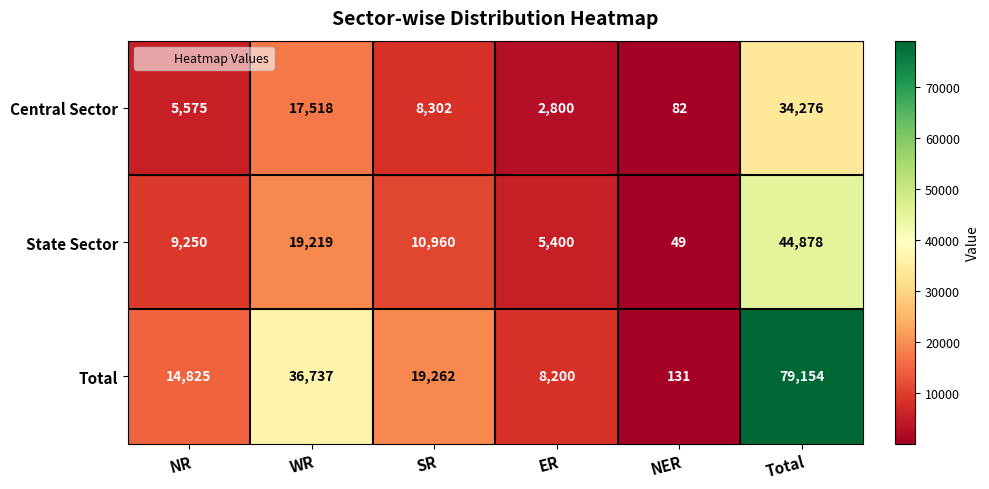

Reading right to left, transcribe all the data shown in this chart.

Central Sector: Total=34276	NER=82	ER=2800	SR=8302	WR=17518	NR=5575
State Sector: Total=44878	NER=49	ER=5400	SR=10960	WR=19219	NR=9250
Total: Total=79154	NER=131	ER=8200	SR=19262	WR=36737	NR=14825